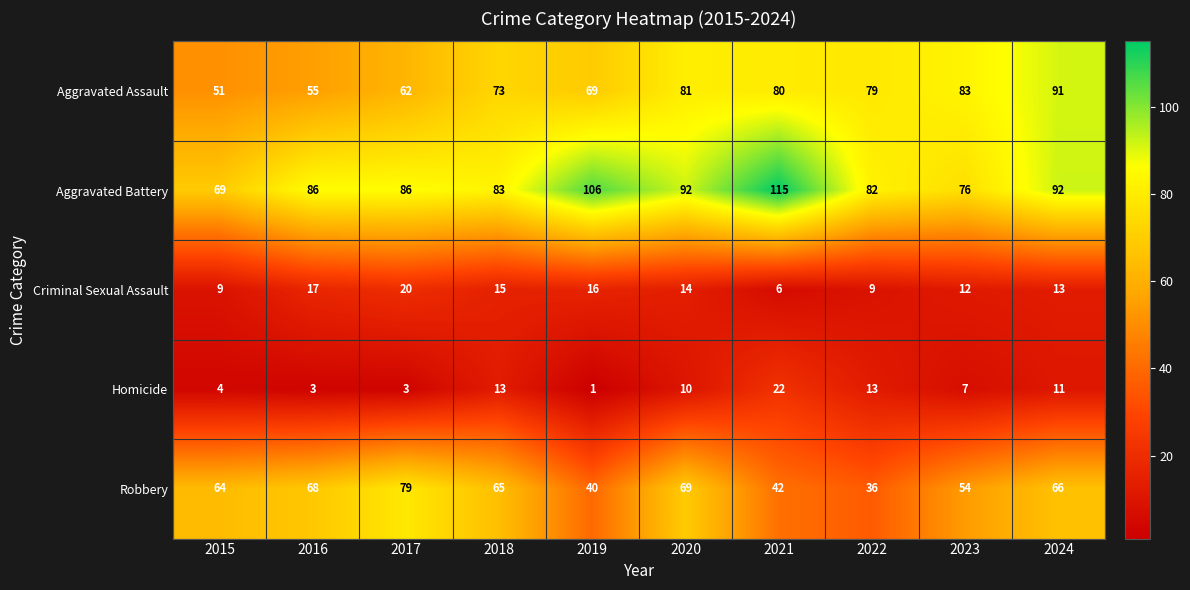

Which series has the largest range (max minus min)?

Aggravated Battery